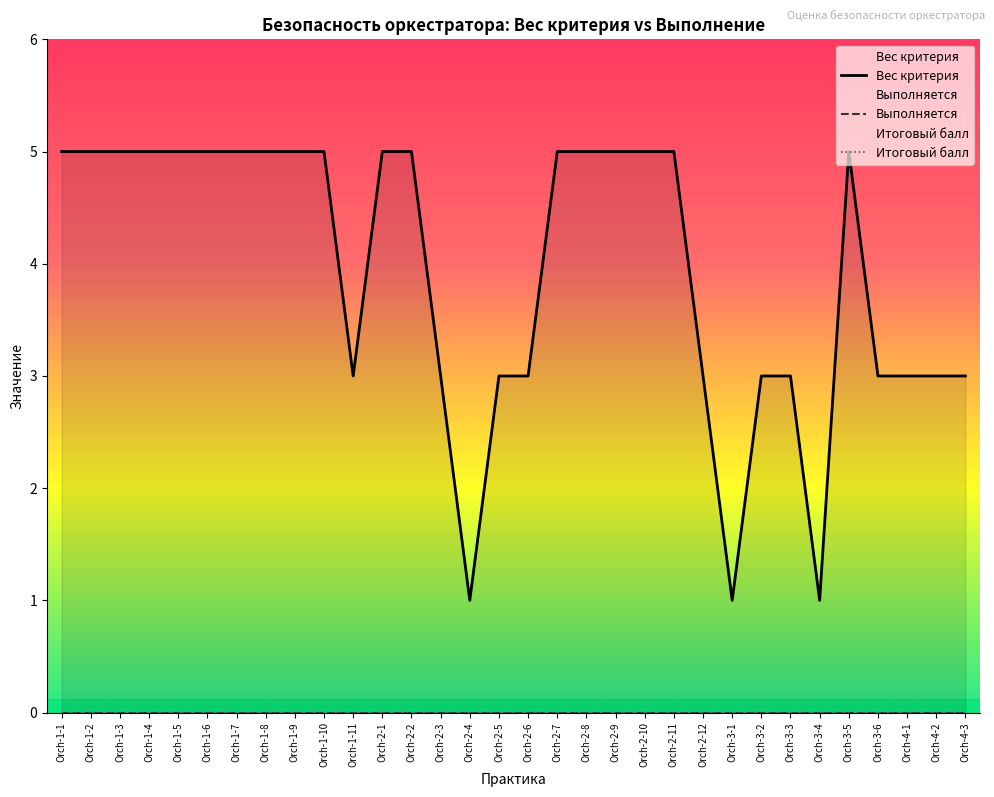

Reading left to right, extract all data points from this chart.

Вес критерия: 5	5	5	5	5	5	5	5	5	5	3	5	5	3	1	3	3	5	5	5	5	5	3	1	3	3	1	5	3	3	3	3
Выполняется: 0	0	0	0	0	0	0	0	0	0	0	0	0	0	0	0	0	0	0	0	0	0	0	0	0	0	0	0	0	0	0	0
Итоговый балл: 0	0	0	0	0	0	0	0	0	0	0	0	0	0	0	0	0	0	0	0	0	0	0	0	0	0	0	0	0	0	0	0